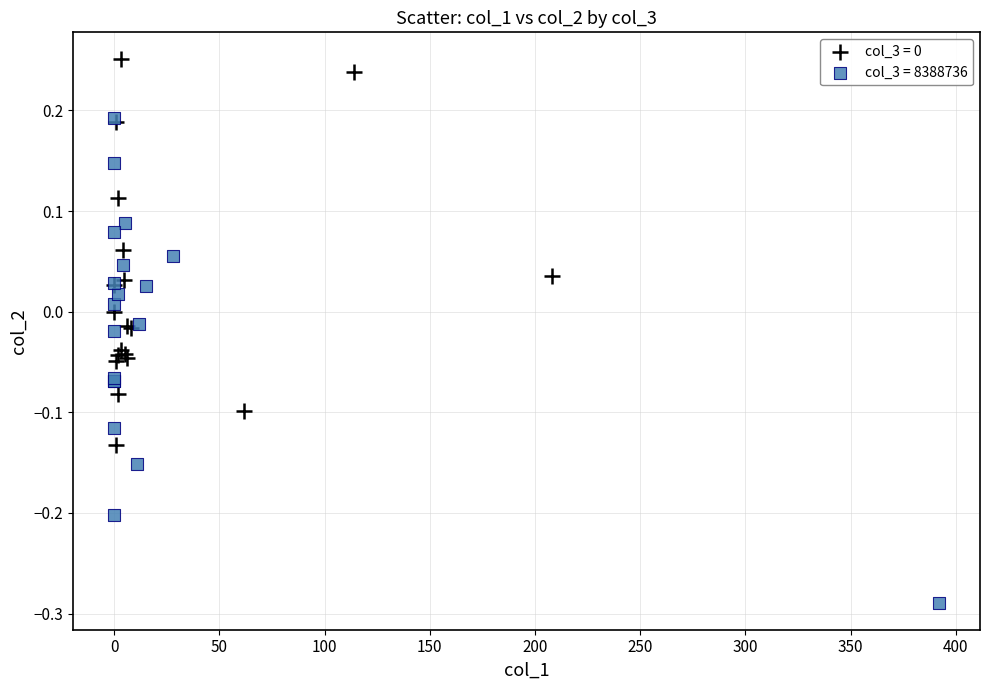

Which series reaches the minimum Y coordinate?

col_3 = 8388736